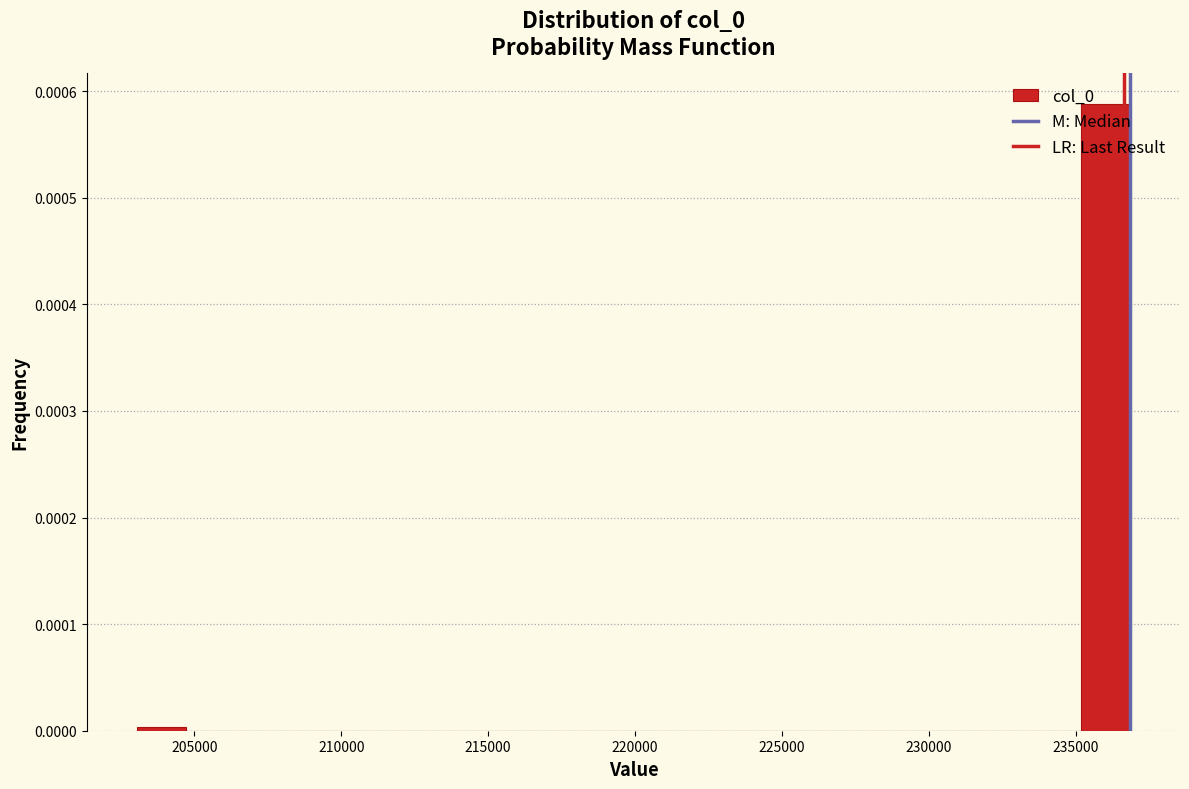

Read against the x-axis, roughly where is the centre of the tallest bar?

236000